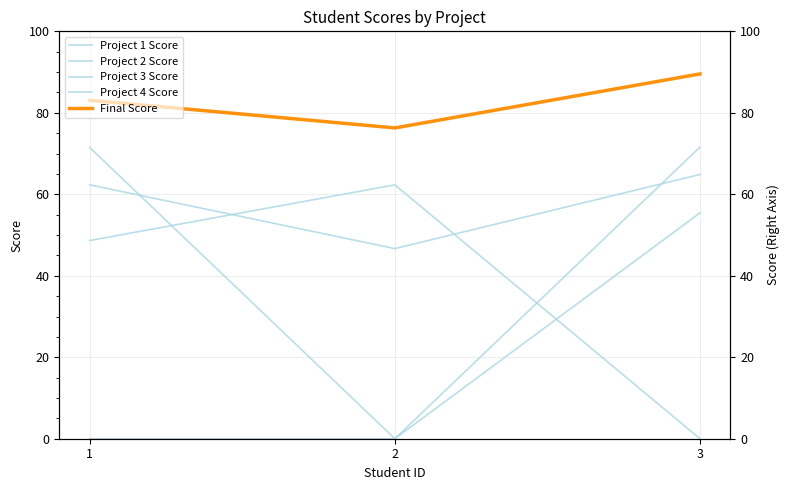

Between 3 and 1, which is larger?

3